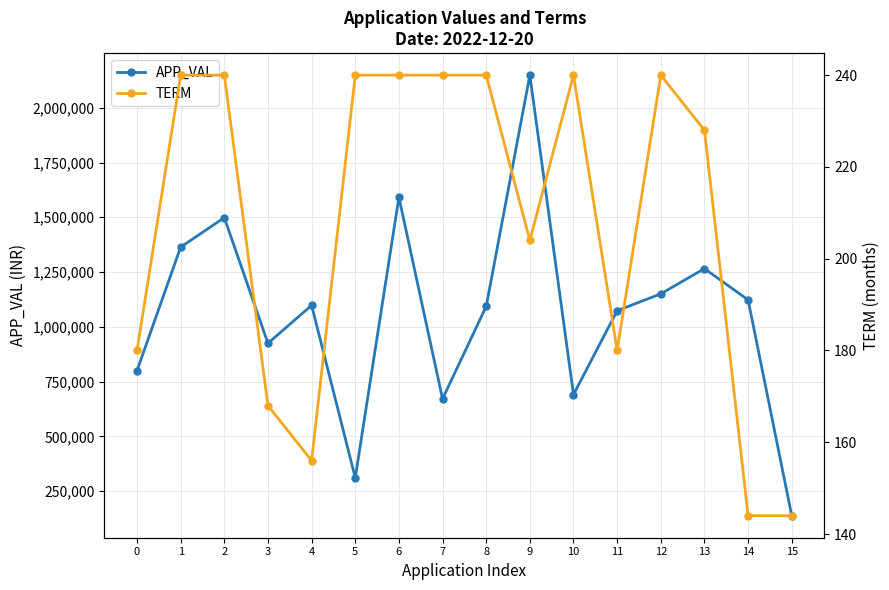

True or false: TERM and APP_VAL cross at least once.

False